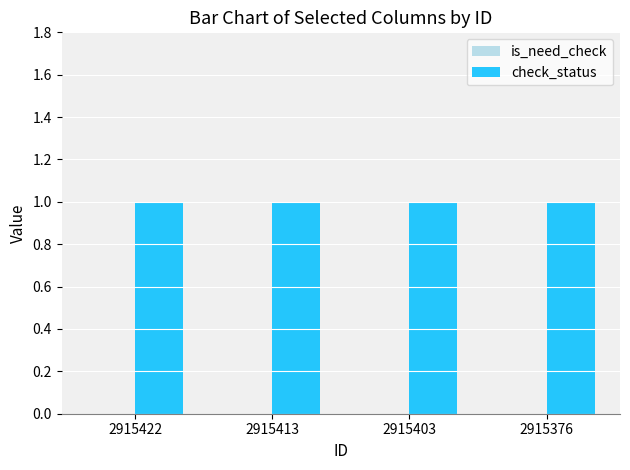

Where is check_status nearest to the value 1?

2915422